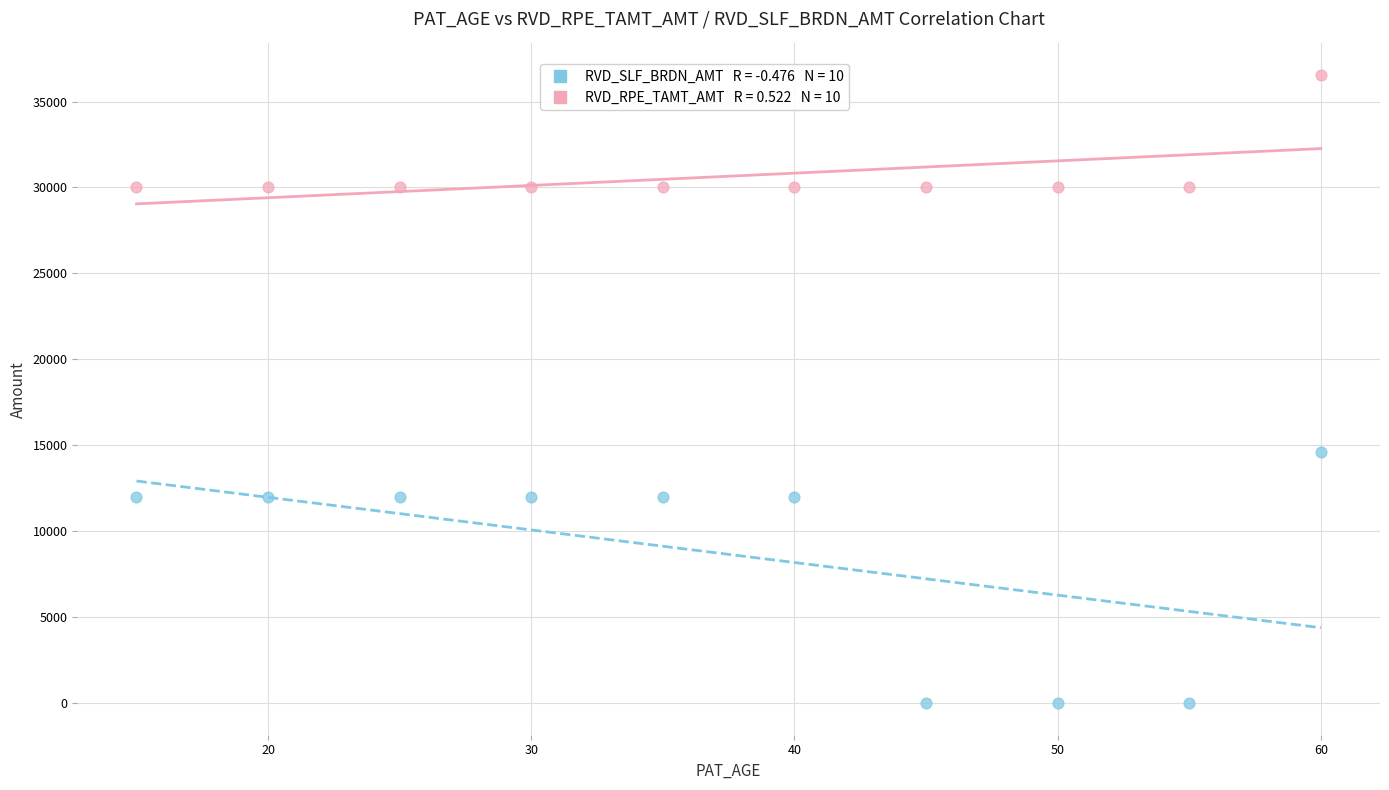

Across all series, what Y value is closest to 18275?

14620